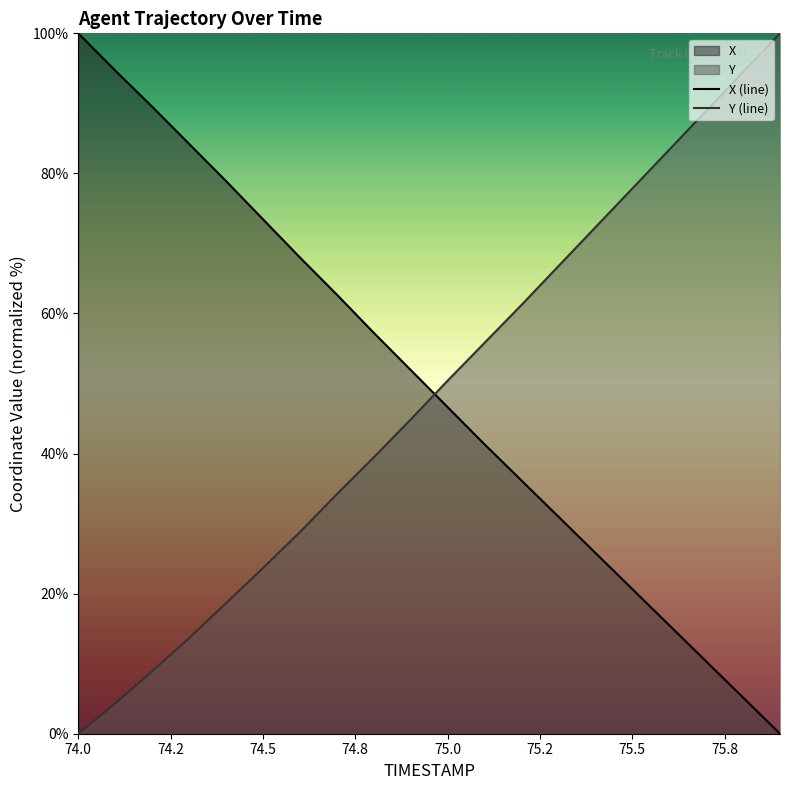

What are all the series names shown in the legend?

X, Y